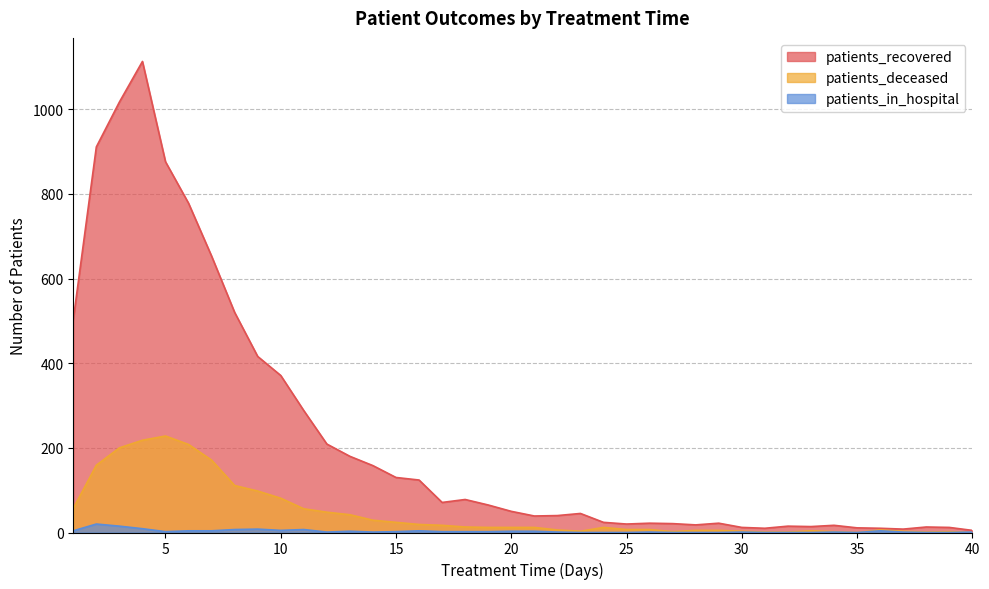

What is the total value across all series at 15?

156